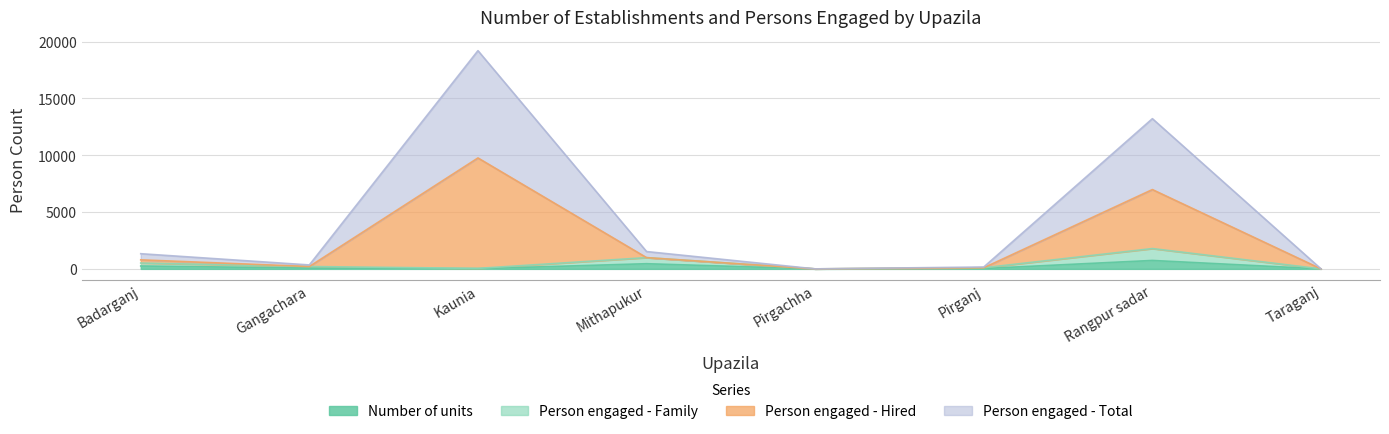

Which series has the largest range (max minus min)?

Person engaged - Hired